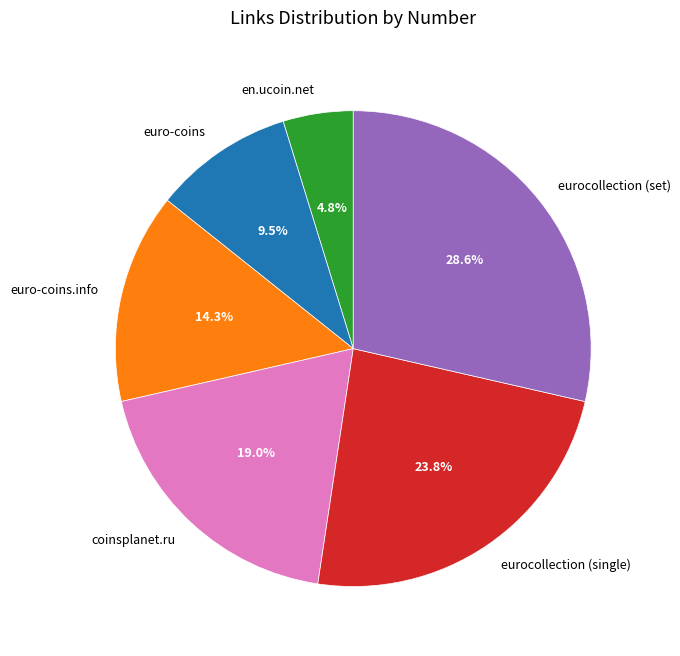

Rank the categories by value from lowest to highest.

en.ucoin.net, euro-coins, euro-coins.info, coinsplanet.ru, eurocollection (single), eurocollection (set)